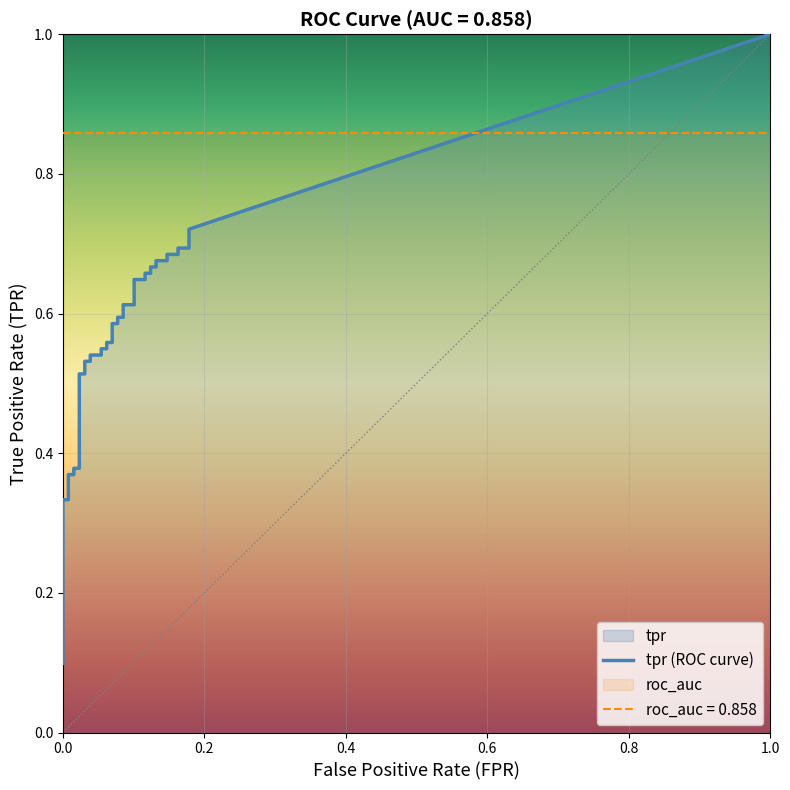

What is the label of the 34th point from the left?

33